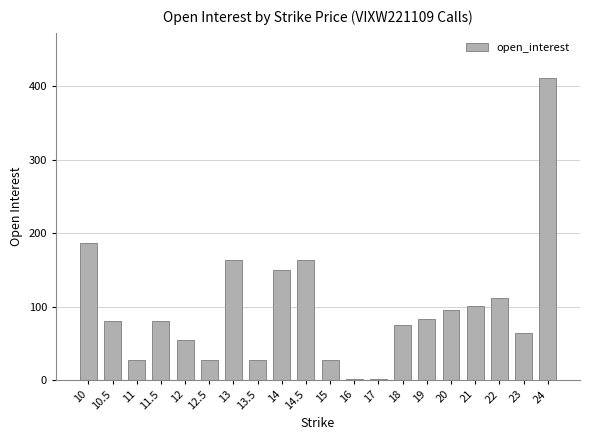

Which label corresponds to the largest value in the chart?

24